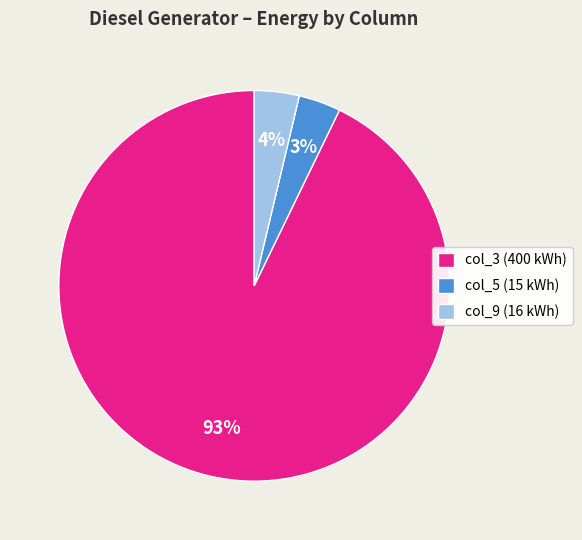

Is it true that col_5 (15 kWh) is 3% of the pie?

True